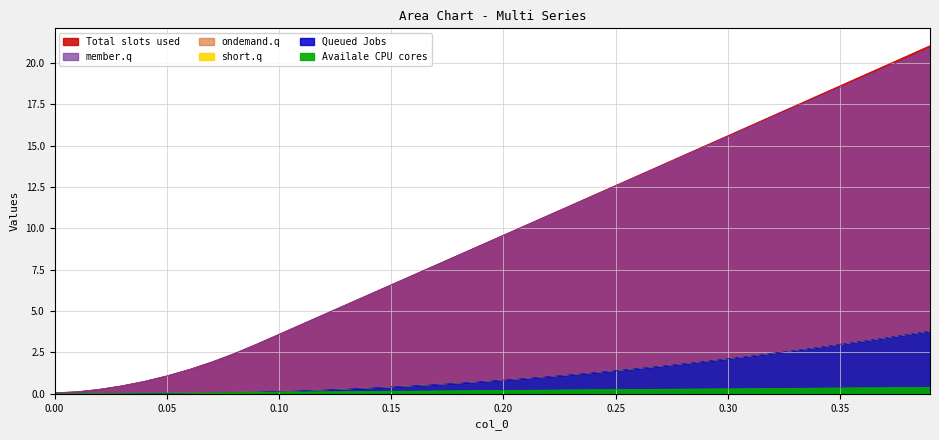

The value of col_6 at 35 is 4.8. True or false?

False